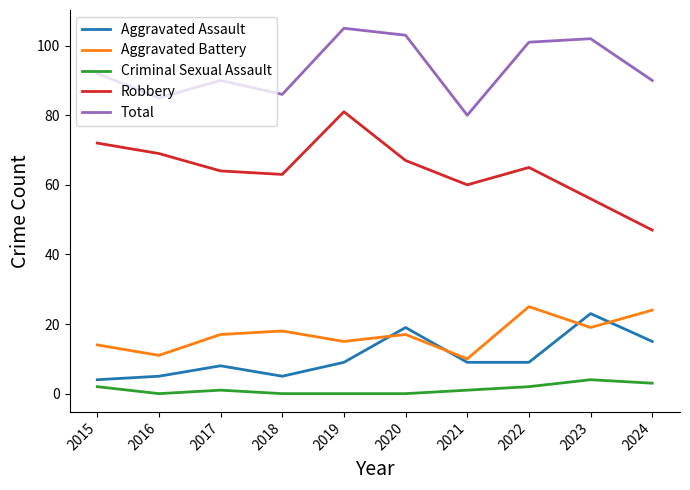

What is the difference between the maximum and second lowest values in the Aggravated Assault series?

18